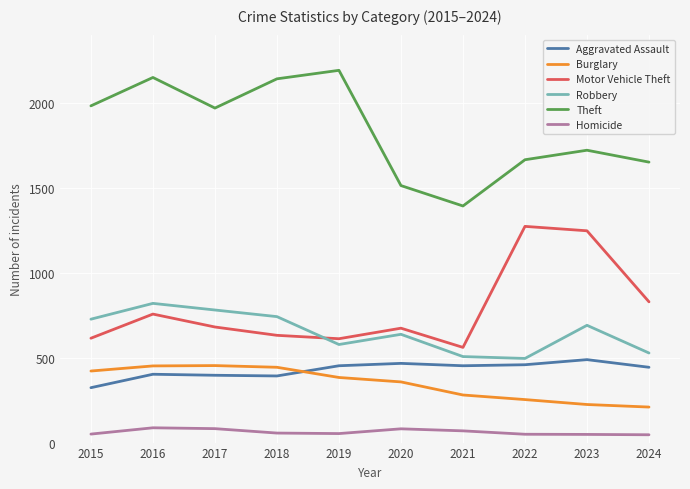

What are all the series names shown in the legend?

Aggravated Assault, Burglary, Motor Vehicle Theft, Robbery, Theft, Homicide